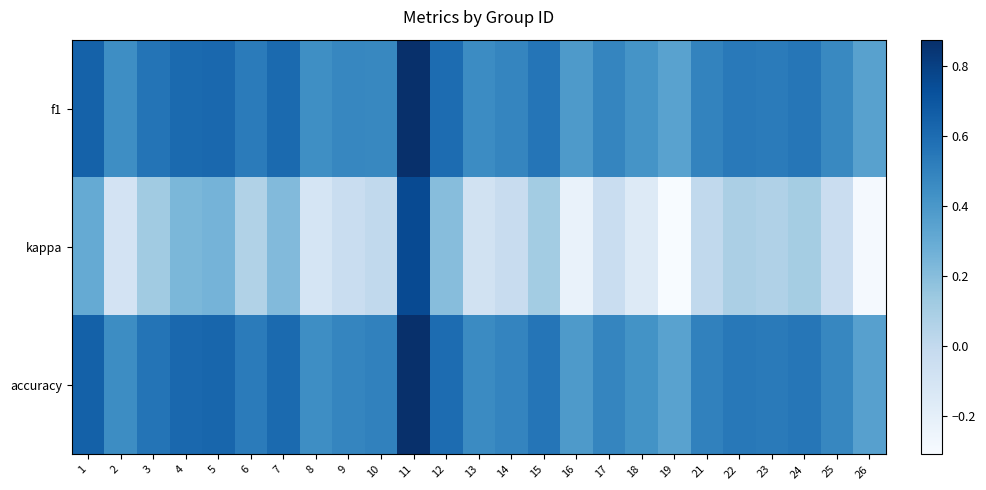

At 10, list the series in order from smallest to largest.

kappa, f1, accuracy